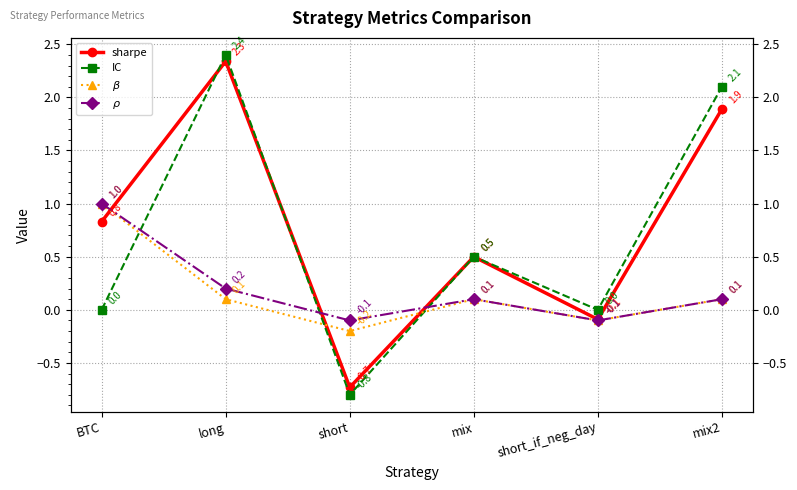

The $\beta$ series shows 1.4 at BTC. True or false?

False